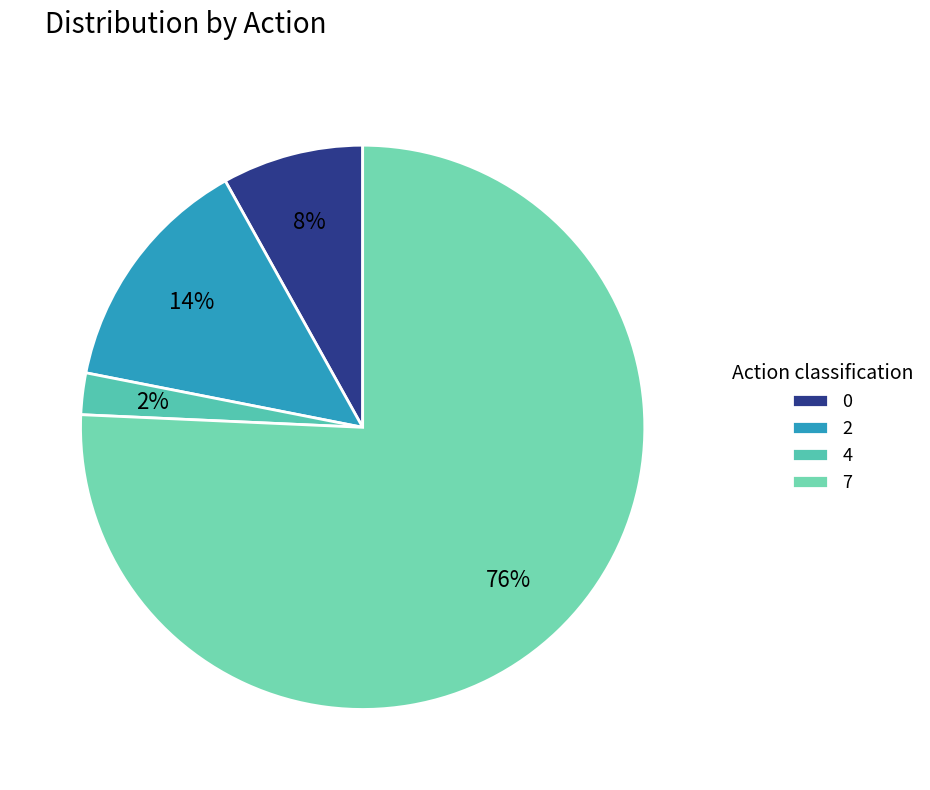

The 0 slice represents 1% of the pie. True or false?

False